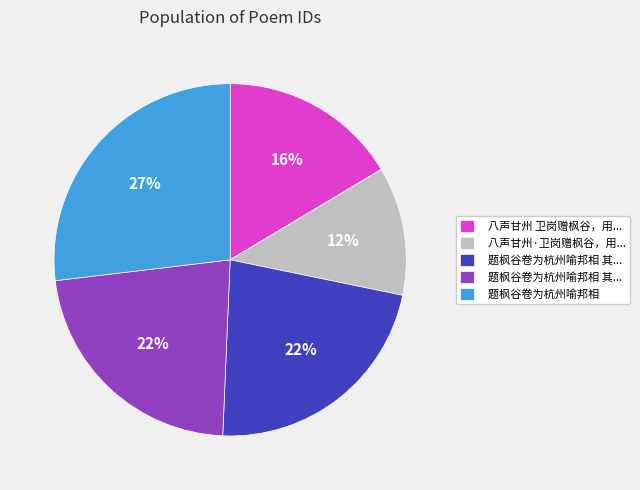

To the nearest percent, what is the difference between the largest and smallest slice percentages?

15%